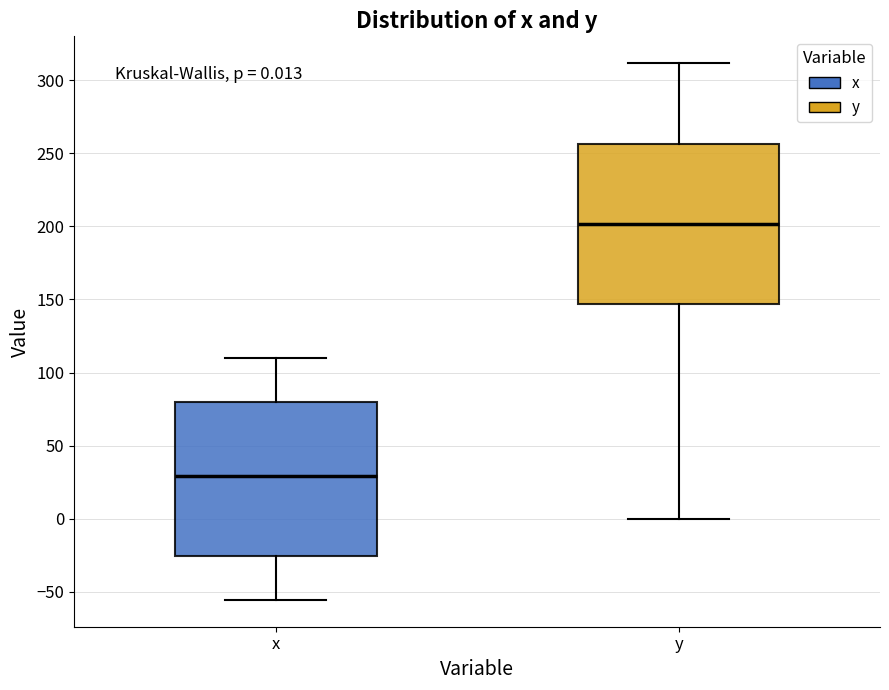

Which box has the lowest median line?

x